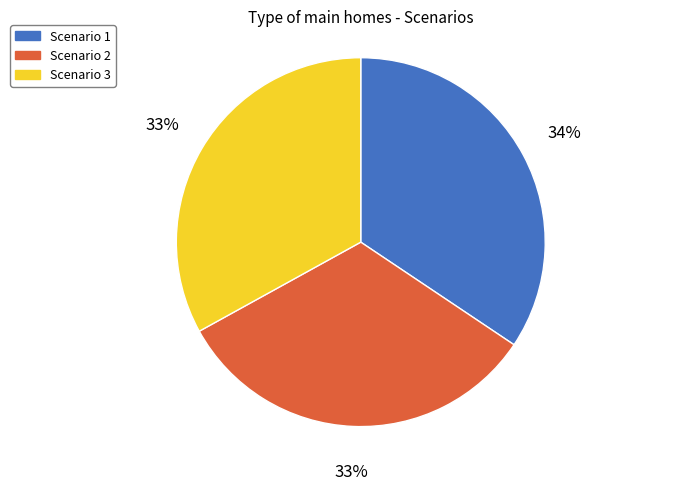

Count the number of slices in the pie.

3